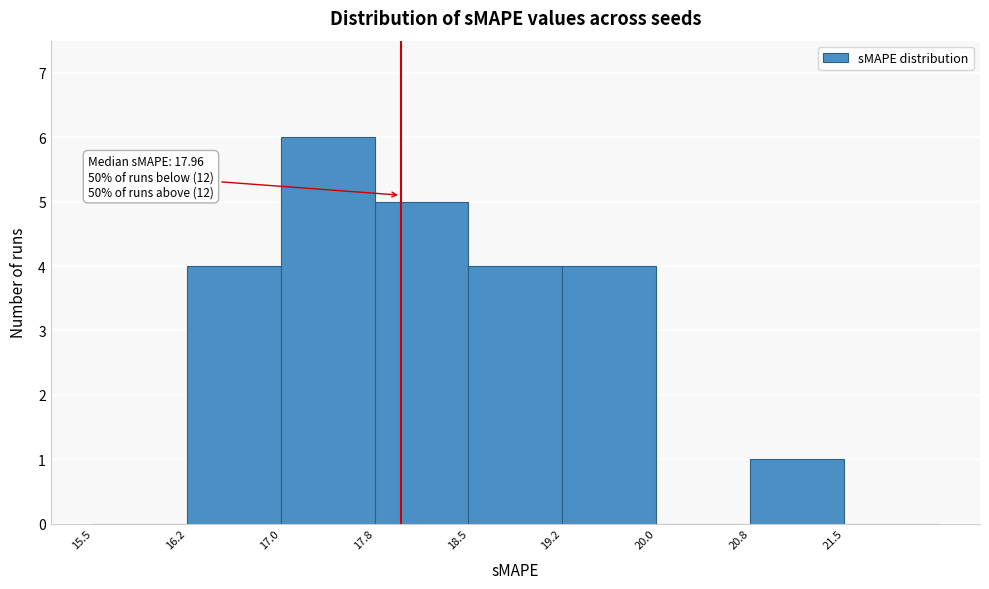

Over which range of the x-axis is the bar tallest?

17.00 to 17.75